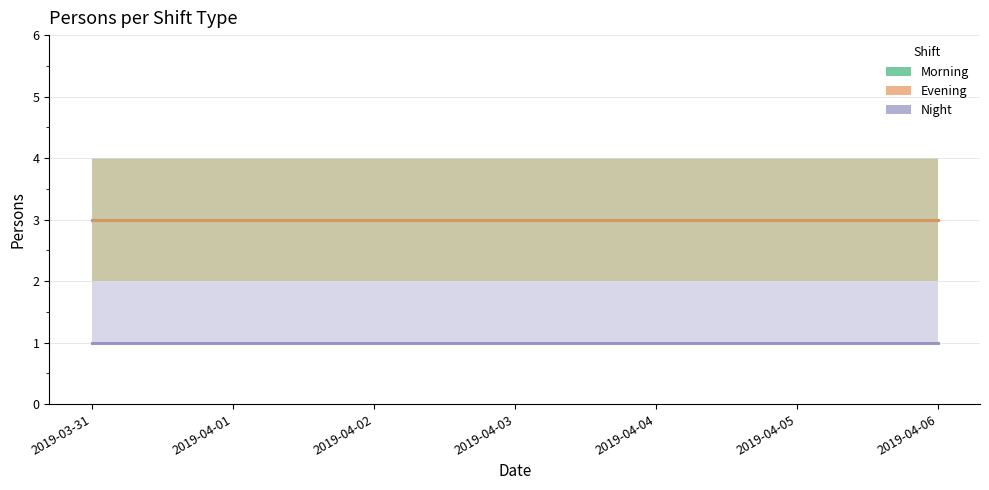

Where is Morning nearest to the value 3?

2019-03-31